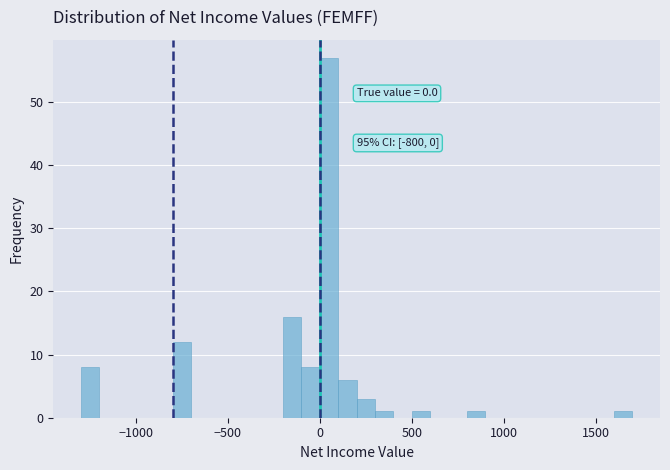

Read against the x-axis, roughly where is the centre of the tallest bar?

50